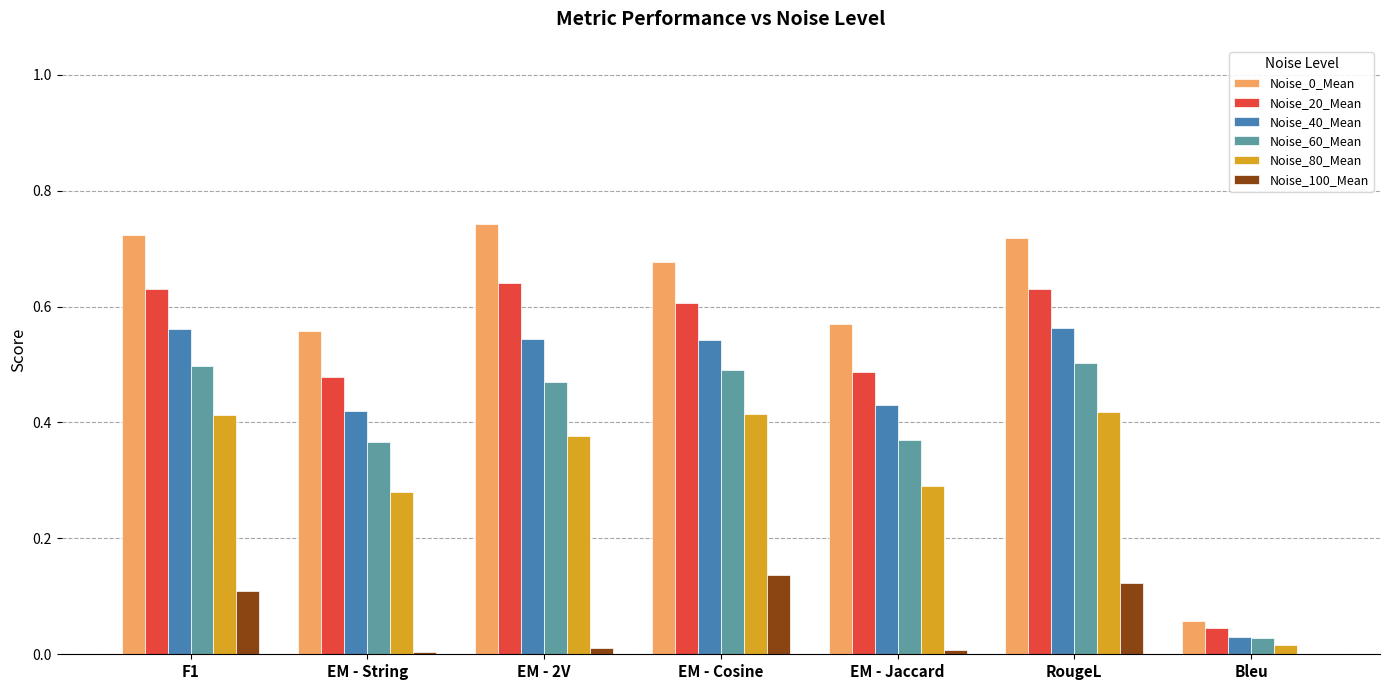

How many categories are shown in the chart?

7